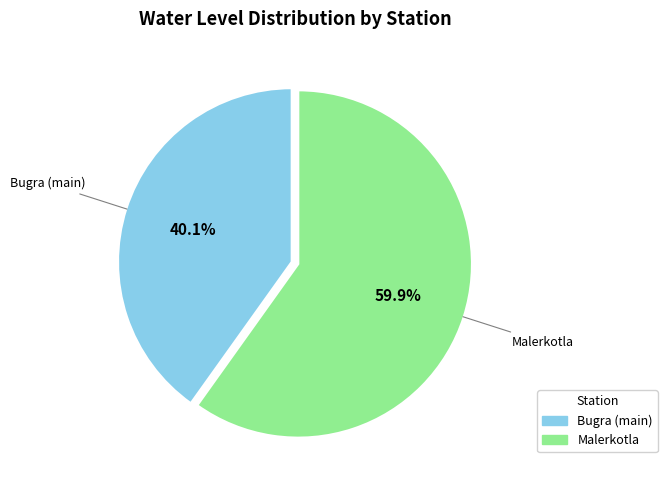

What percentage do Malerkotla and Bugra (main) together represent?

100.0%